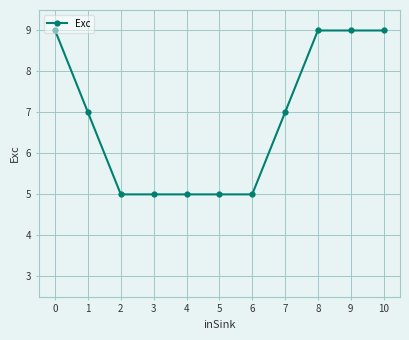

Does the chart display data point markers on the line(s)?

Yes